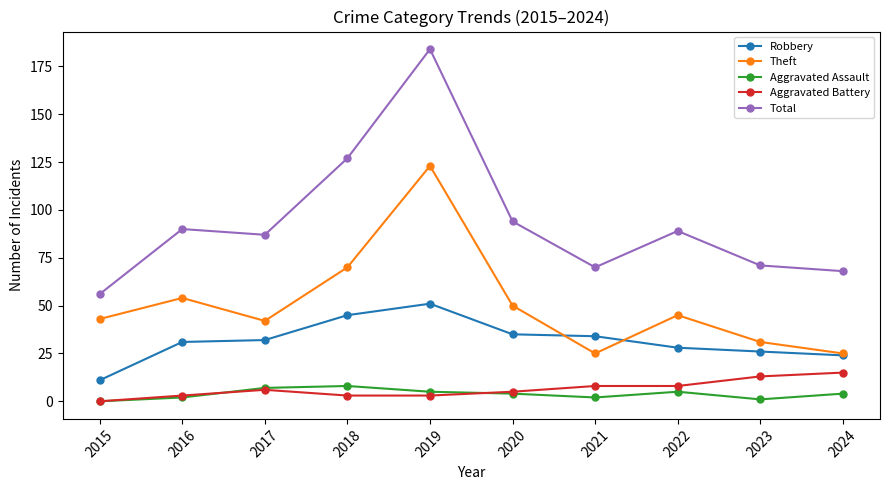

At which category does the chart reach its peak across all series?

2019